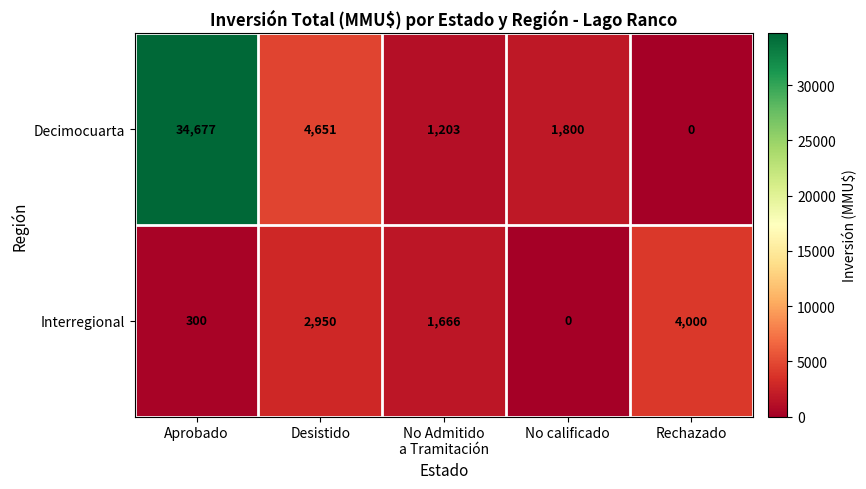

Which series has the largest range (max minus min)?

Decimocuarta